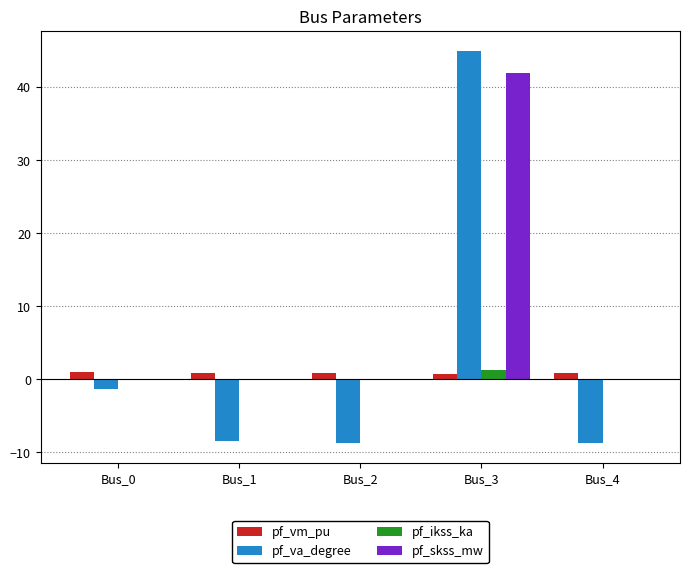

Read the pf_vm_pu value at Bus_0.

1.1